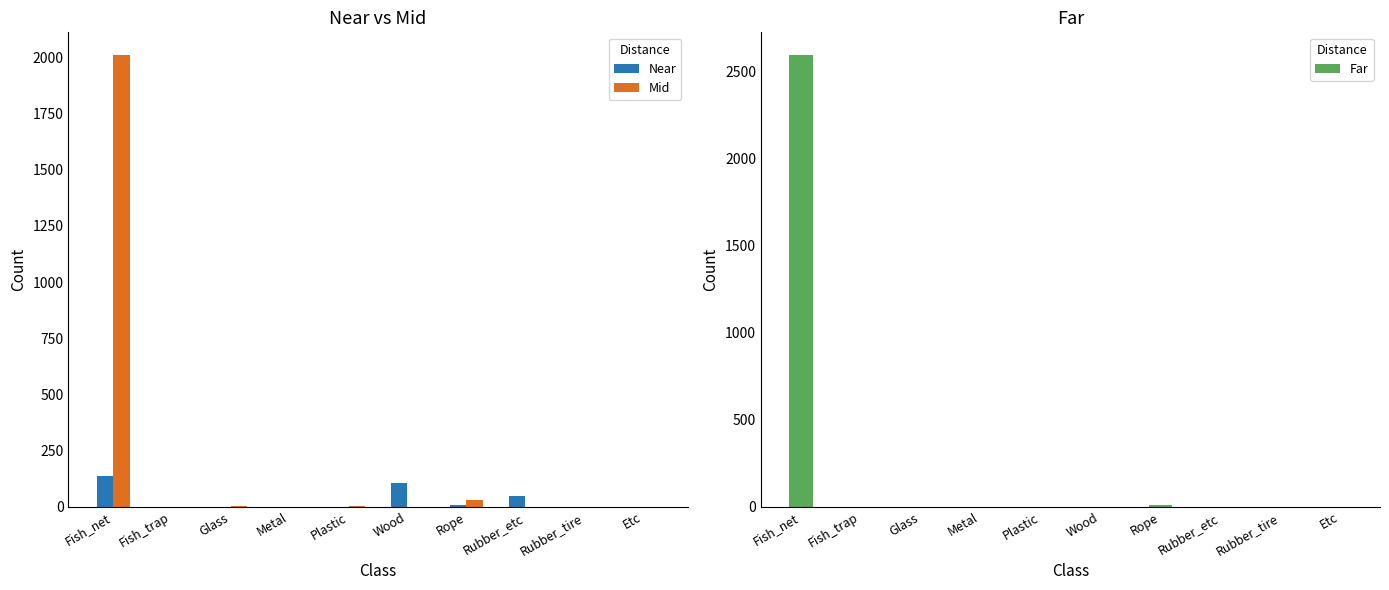

True or false: Near has a value of 0 at Etc.

True